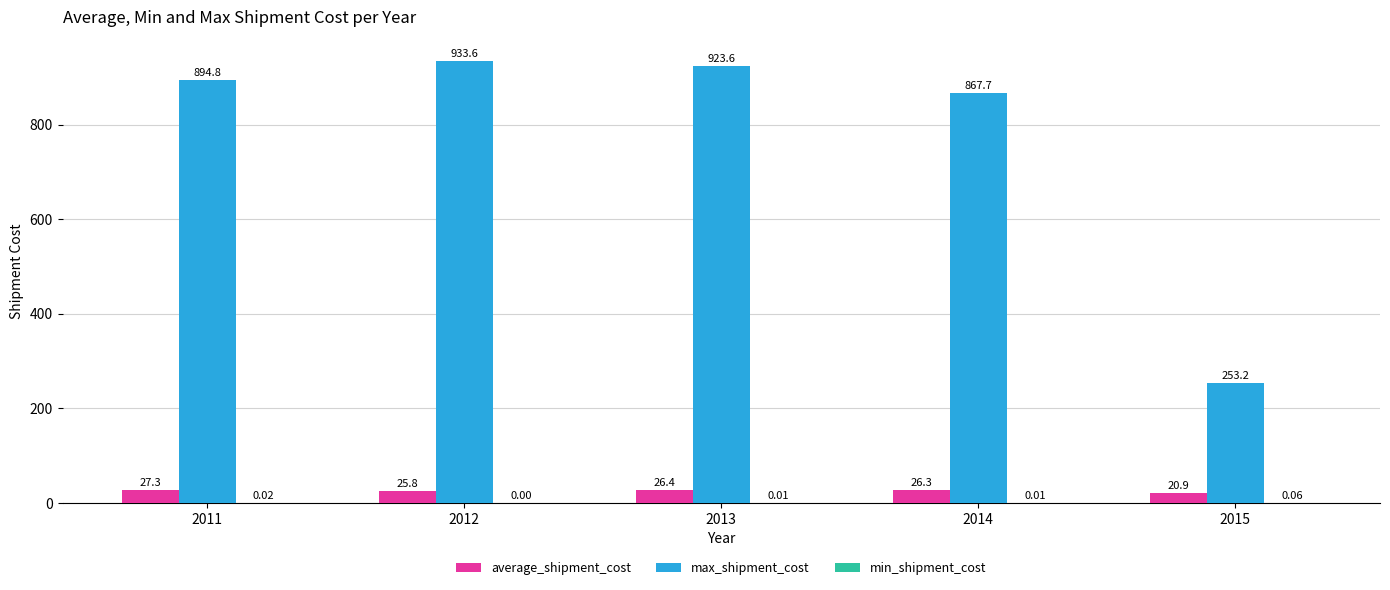

Between 2013 and 2015, which series saw the biggest shift?

max_shipment_cost